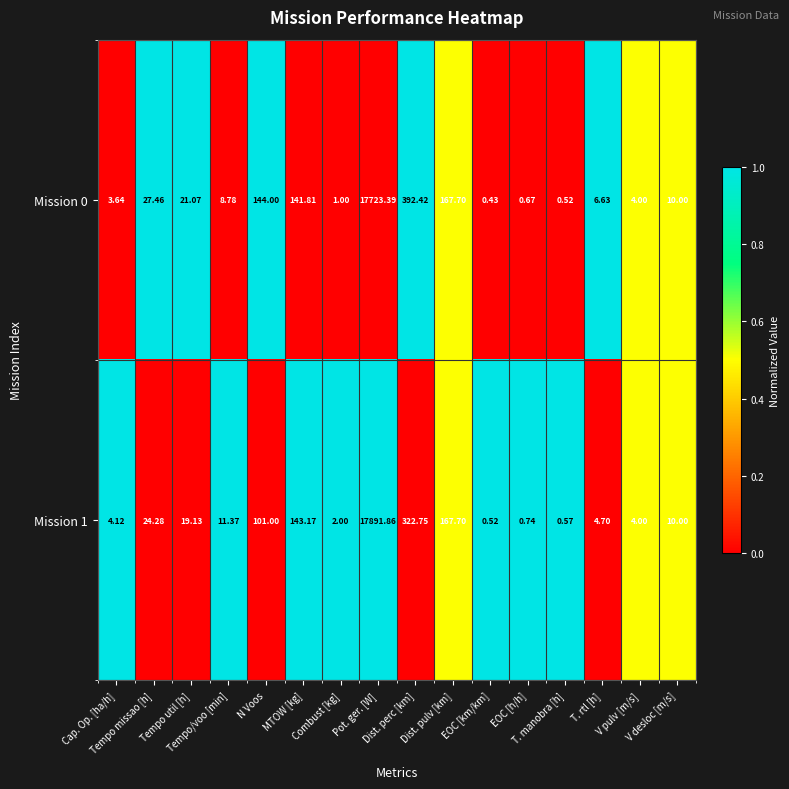

How many data points in Mission 1 are less than 11?

8